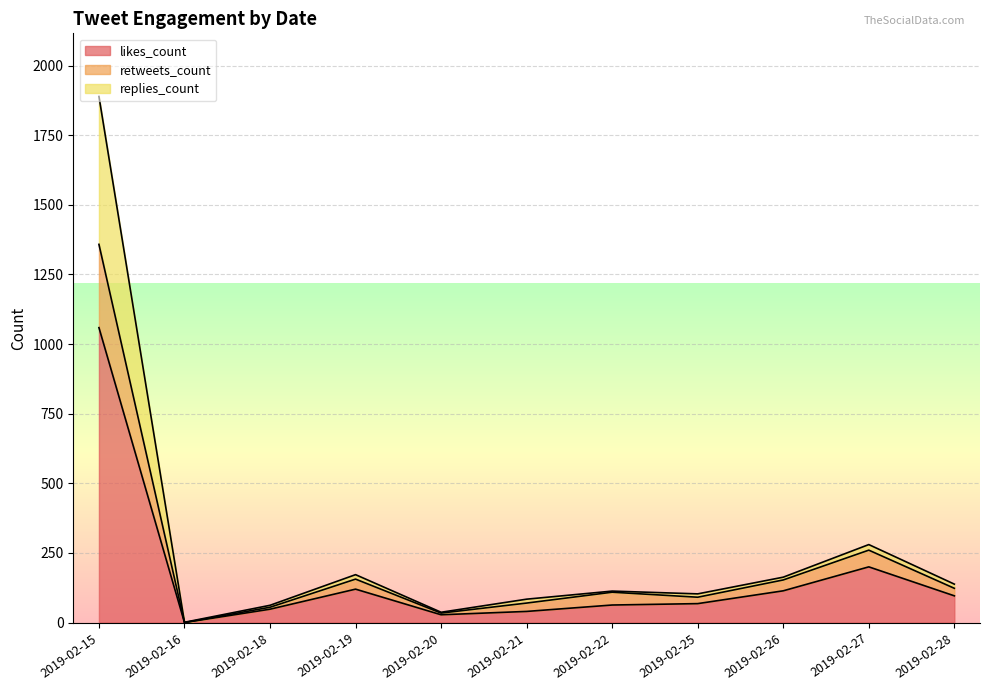

What is the value of the likes_count point at the 11th from the left?

96